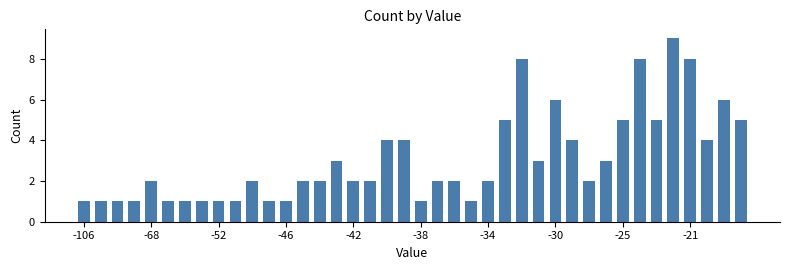

What is the average value?

3